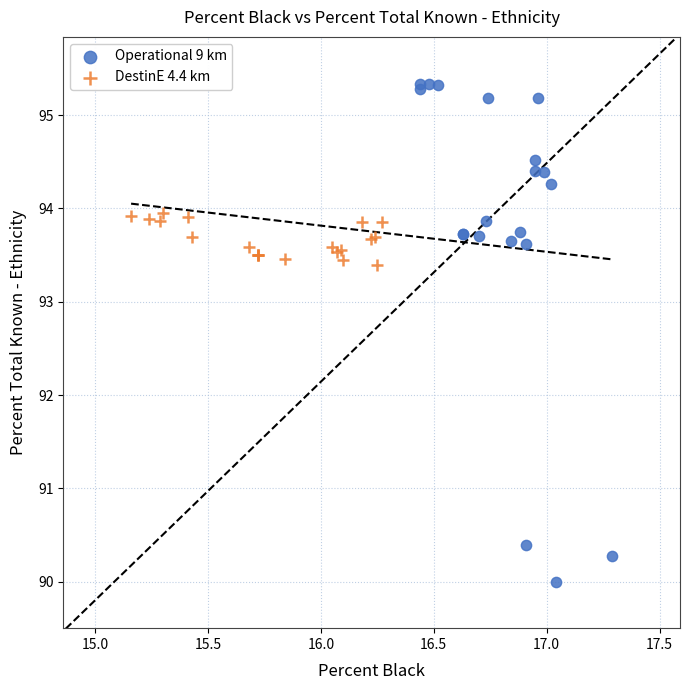

Which series contains the lowest Y value?

Operational 9 km